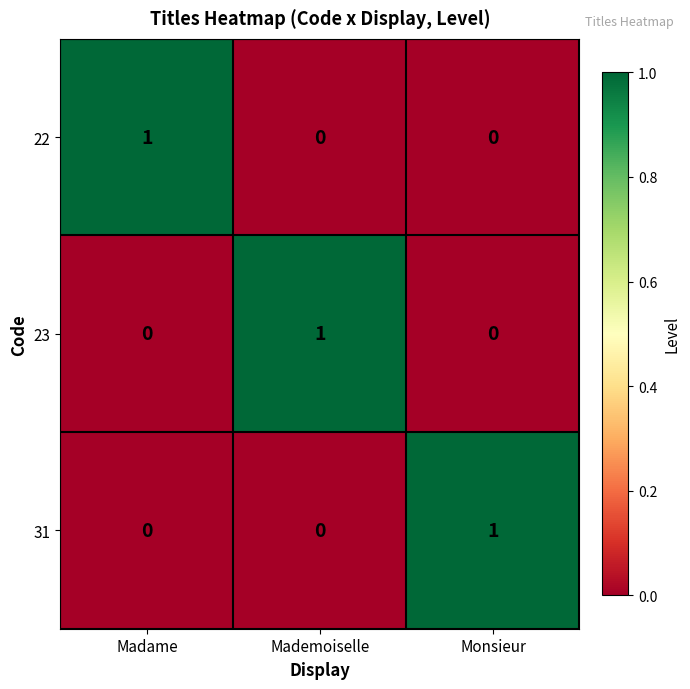

Reading left to right, what are all the values shown in this chart?

22: 1	0	0
23: 0	1	0
31: 0	0	1